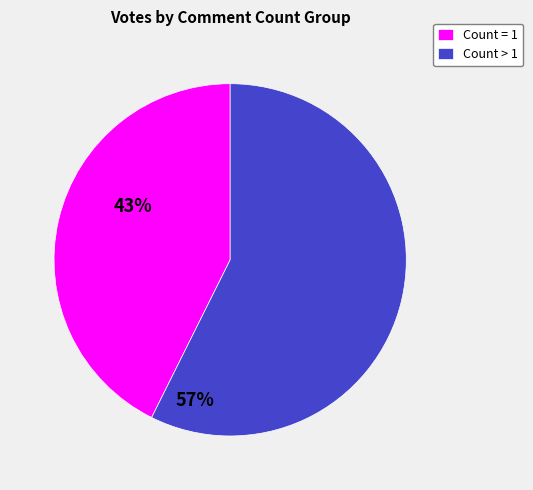

How many slices are in this pie chart?

2